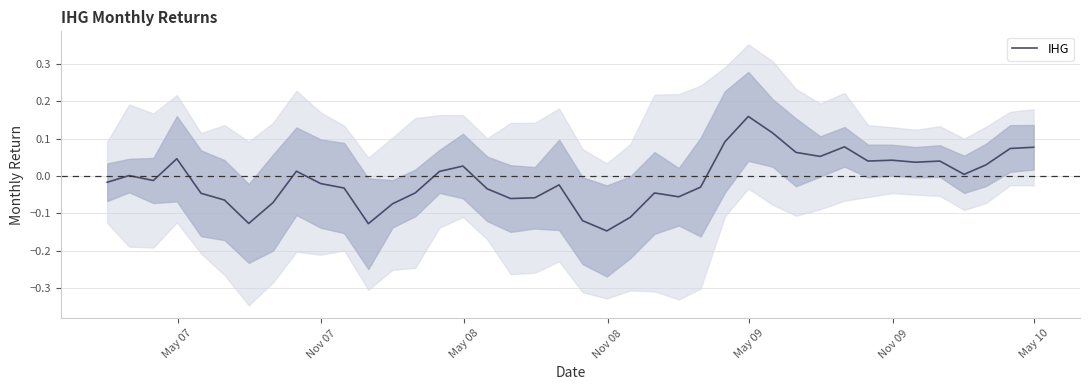

Reading right to left, list all the values displayed in this chart.

0.1	0.1	0.0	0.0	0.0	0.0	0.0	0.0	0.1	0.1	0.1	0.1	0.2	0.1	-0.0	-0.1	-0.0	-0.1	-0.1	-0.1	-0.0	-0.1	-0.1	-0.0	0.0	0.0	-0.0	-0.1	-0.1	-0.0	-0.0	0.0	-0.1	-0.1	-0.1	-0.0	0.0	-0.0	0.0	-0.0